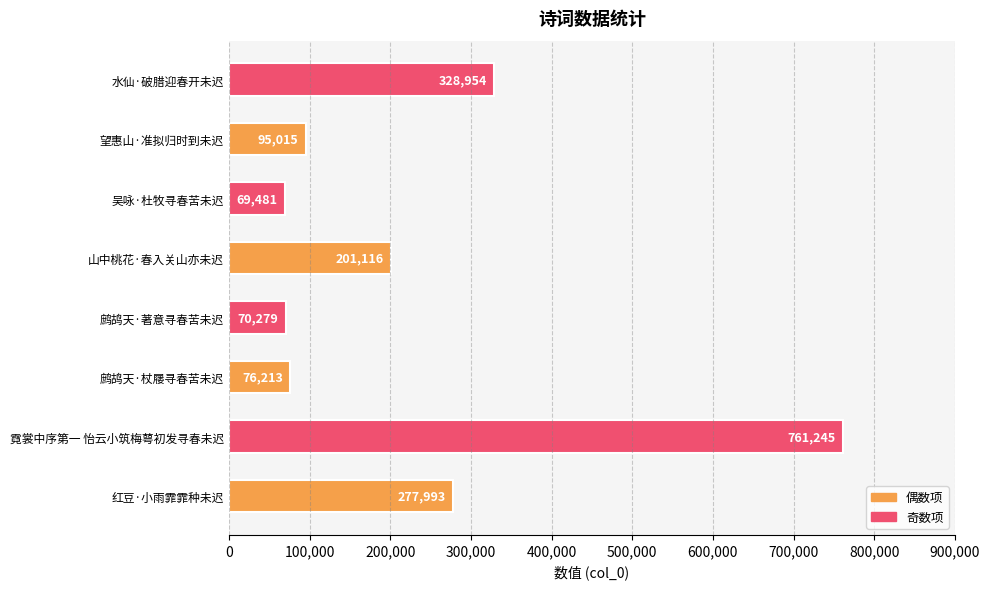

What is the sum of all values?

1880296